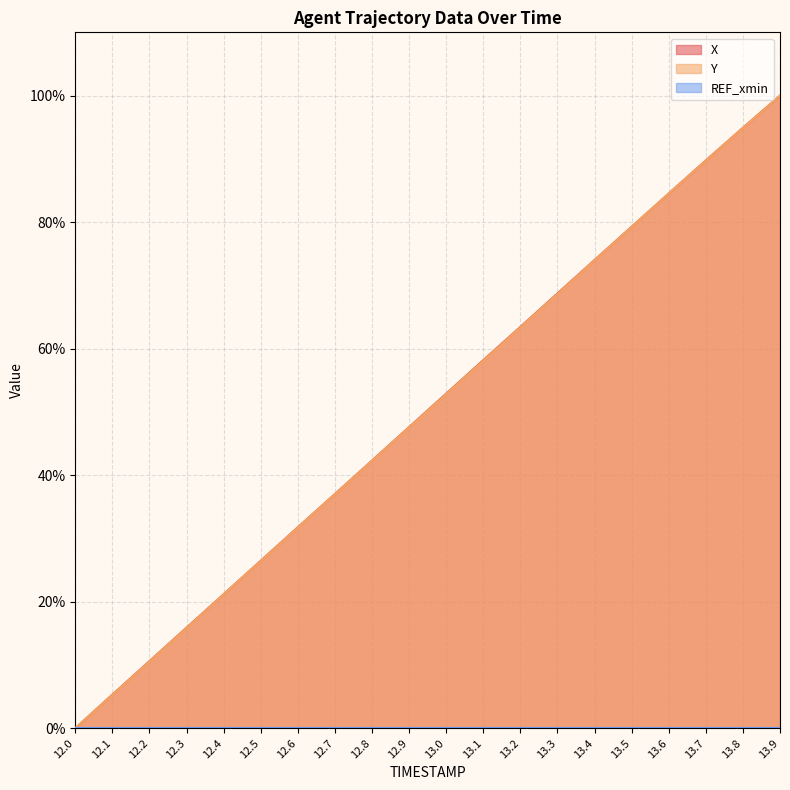

Reading right to left, extract all data points from this chart.

X: 100.0	94.9	89.8	84.5	79.3	74.0	68.7	63.4	58.2	52.9	47.6	42.3	37.0	31.8	26.5	21.2	15.9	10.6	5.3	0.0
Y: 100.0	94.9	89.7	84.5	79.2	74.0	68.6	63.4	58.1	52.8	47.5	42.3	37.0	31.7	26.4	21.2	15.8	10.5	5.3	0.0